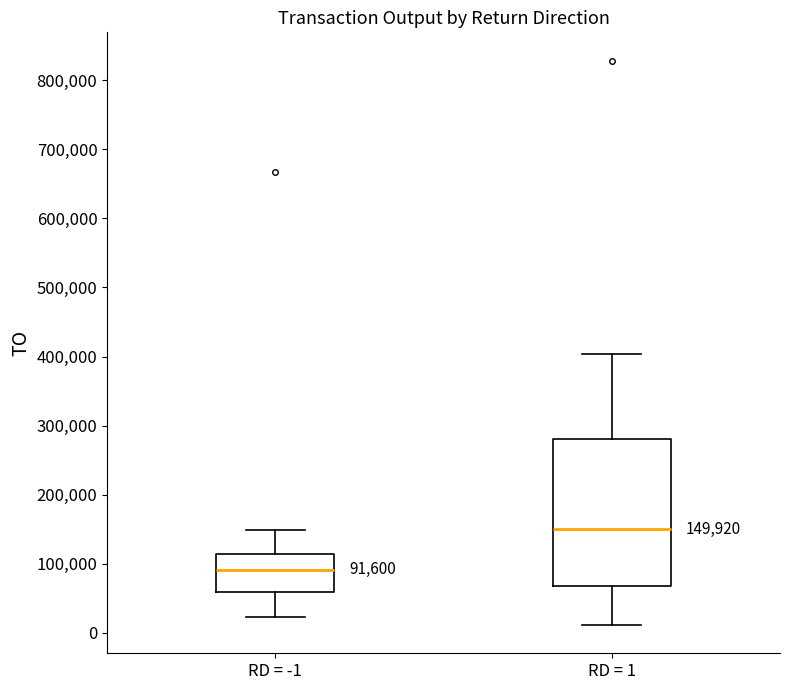

Which box's median line is the highest?

RD = 1